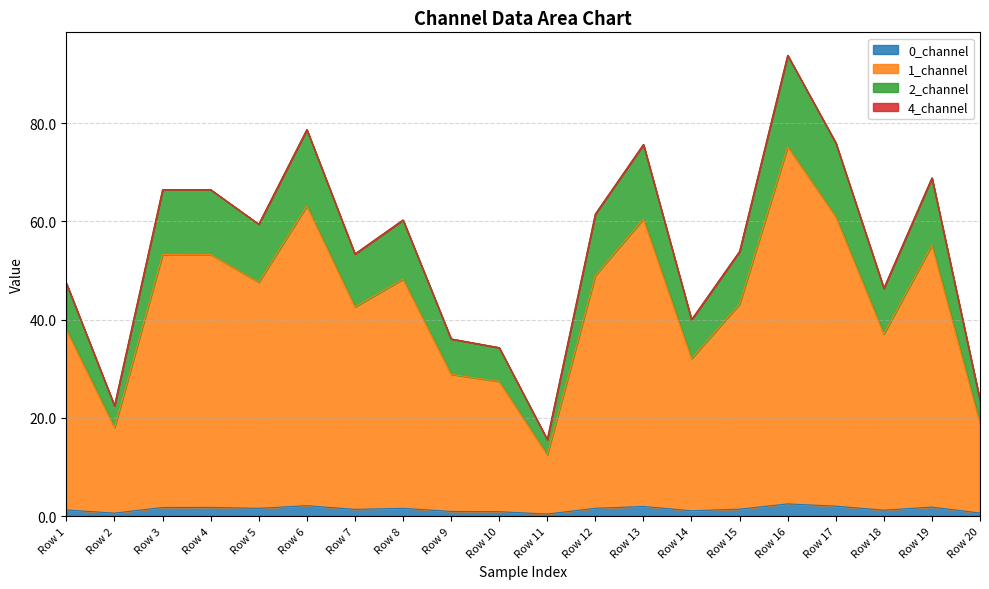

True or false: 2_channel has a value of 168.0 at Row 16.

False